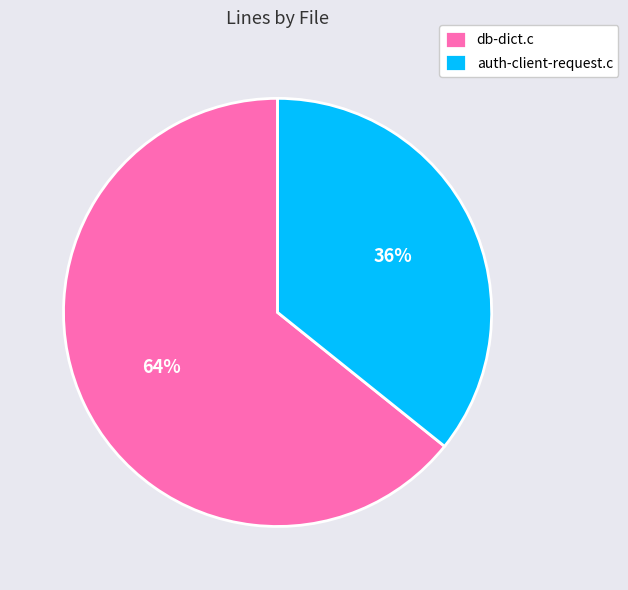

Combined, do db-dict.c and auth-client-request.c account for over 50%?

Yes